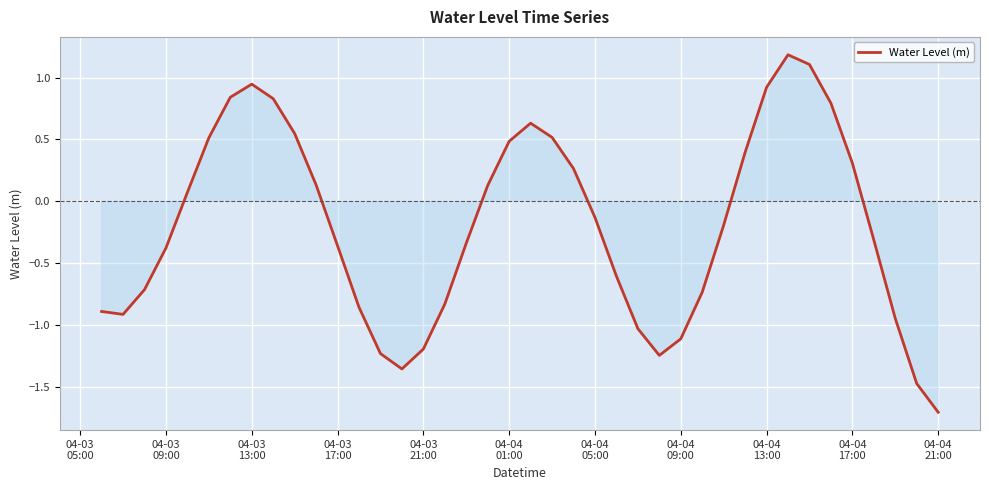

What is the smallest value displayed?

-1.7